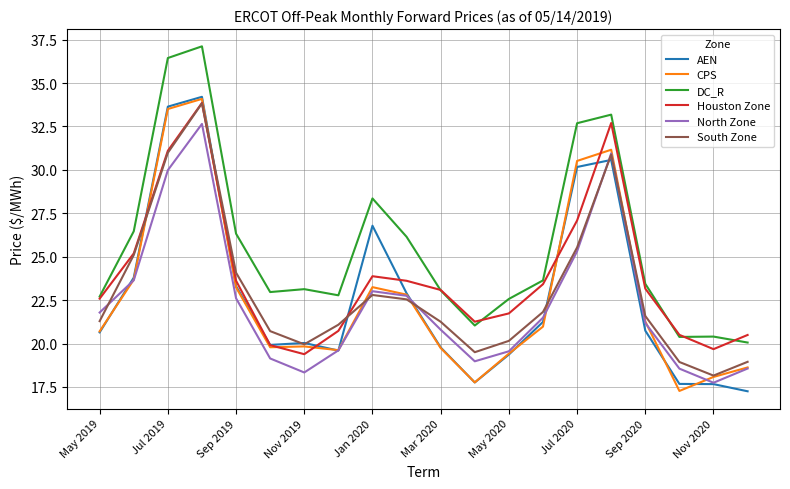

Which series has the largest total across all categories?

DC_R